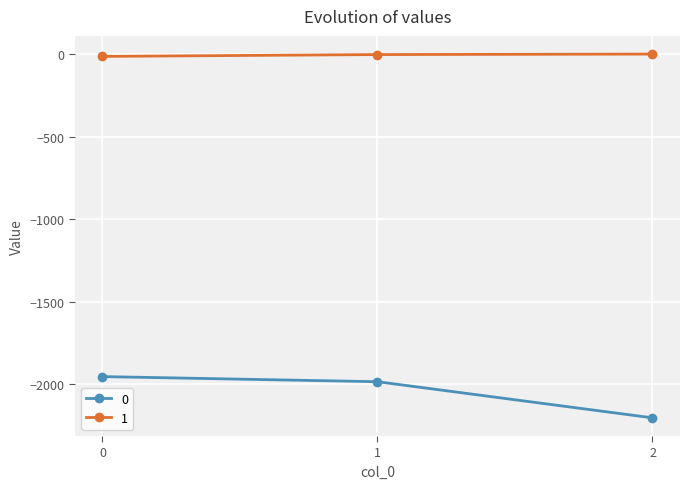

What is the difference between the maximum and minimum values in the 0 series?

250